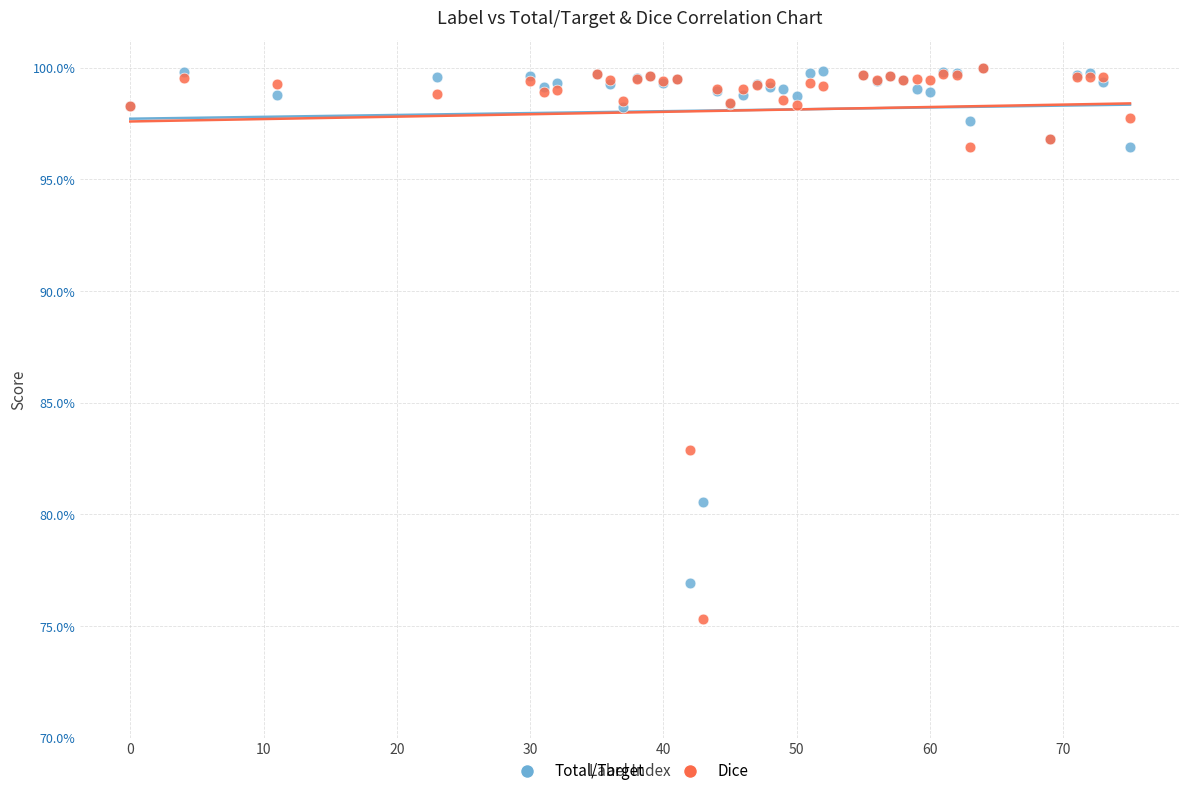

What are all the series names shown in the legend?

Total/Target, Dice